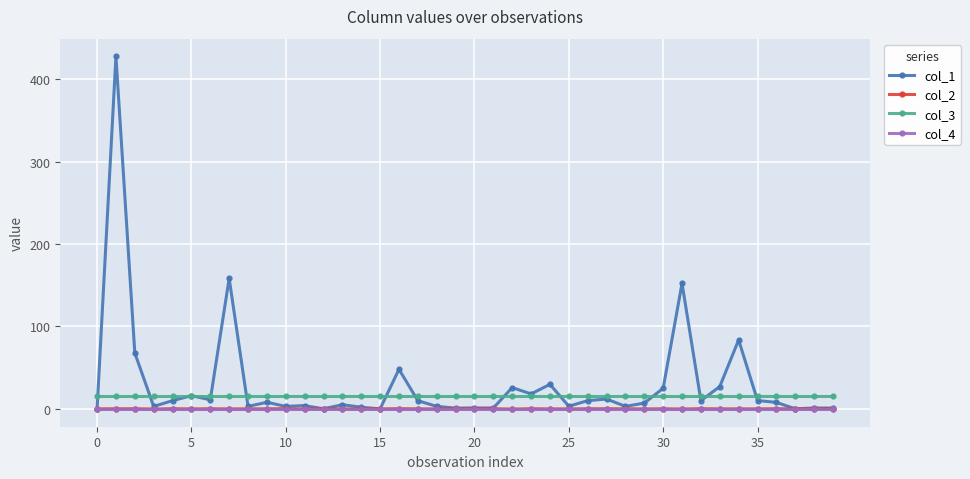

True or false: col_3 and col_4 intersect in this chart.

False